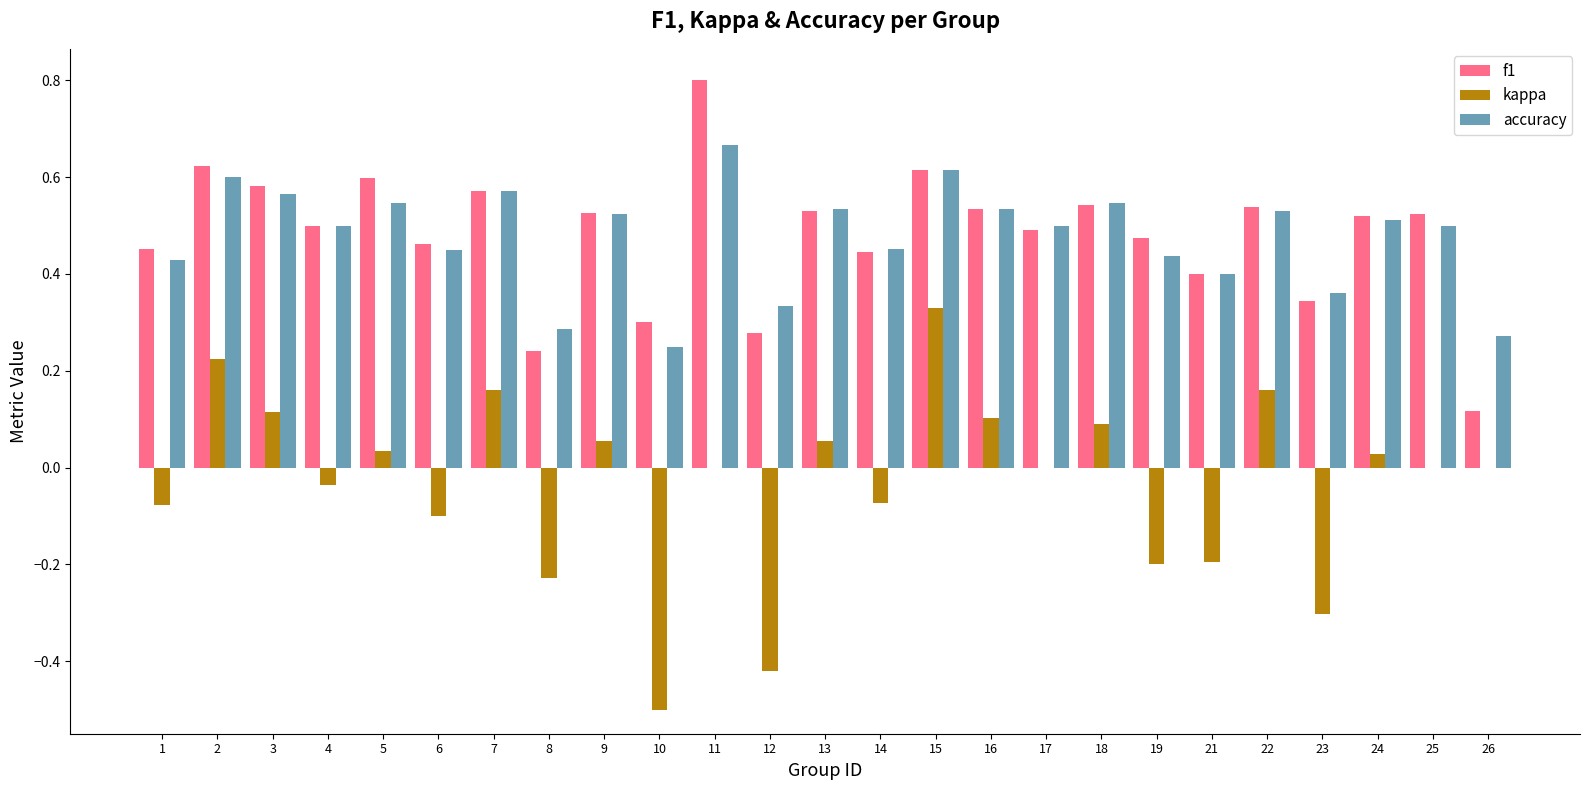

Is the value of f1 at 12 greater than the value of accuracy at 23?

No